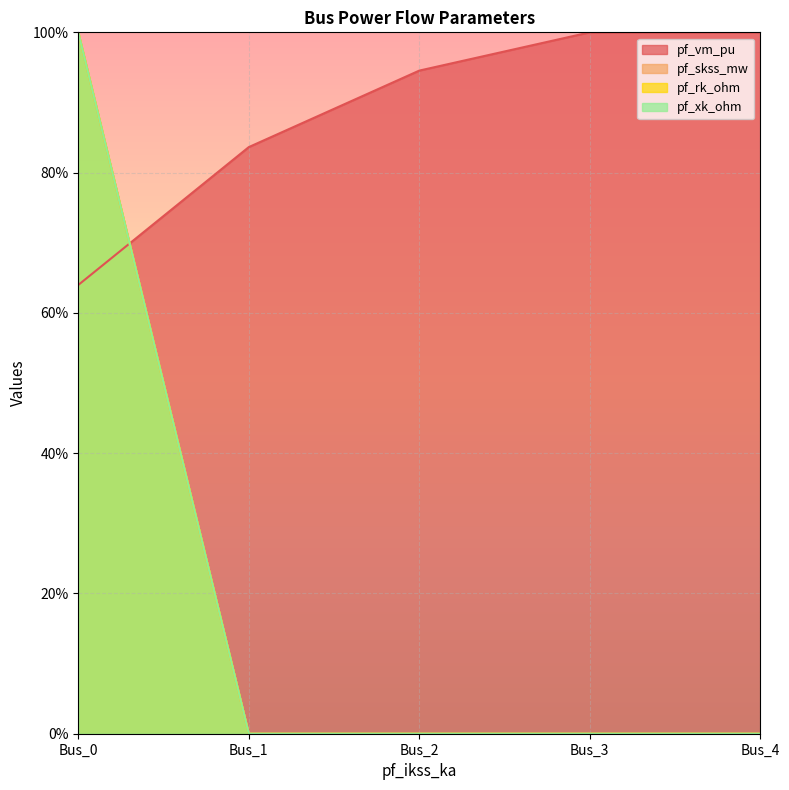

Where is pf_skss_mw nearest to the value 50?

Bus_0